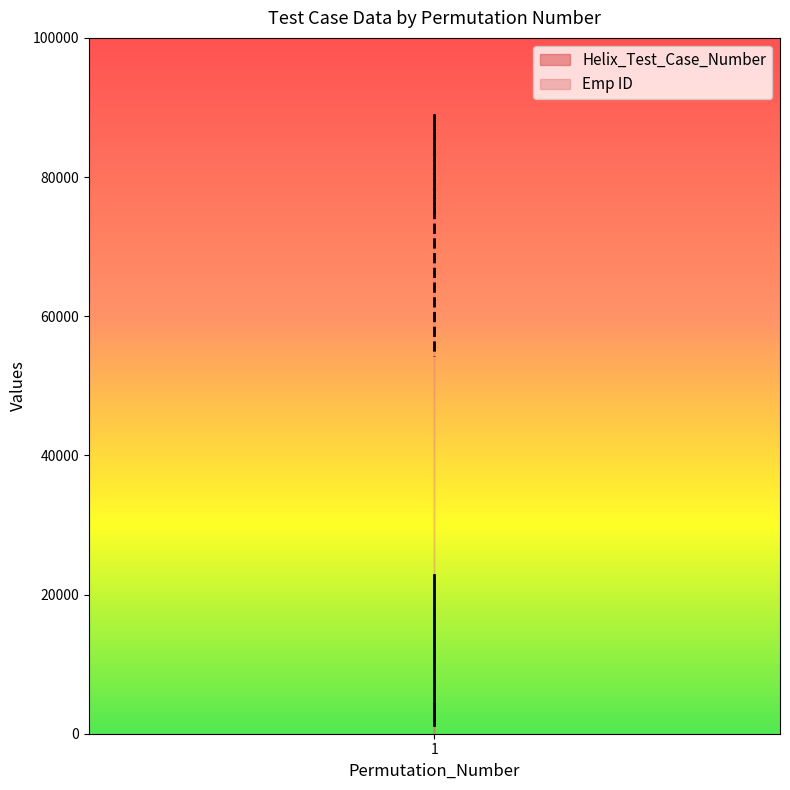

Reading left to right, transcribe all the data shown in this chart.

Helix_Test_Case_Number: 1=22746	1=1221	1=4321
Emp ID: 1=74856	1=88888	1=54321